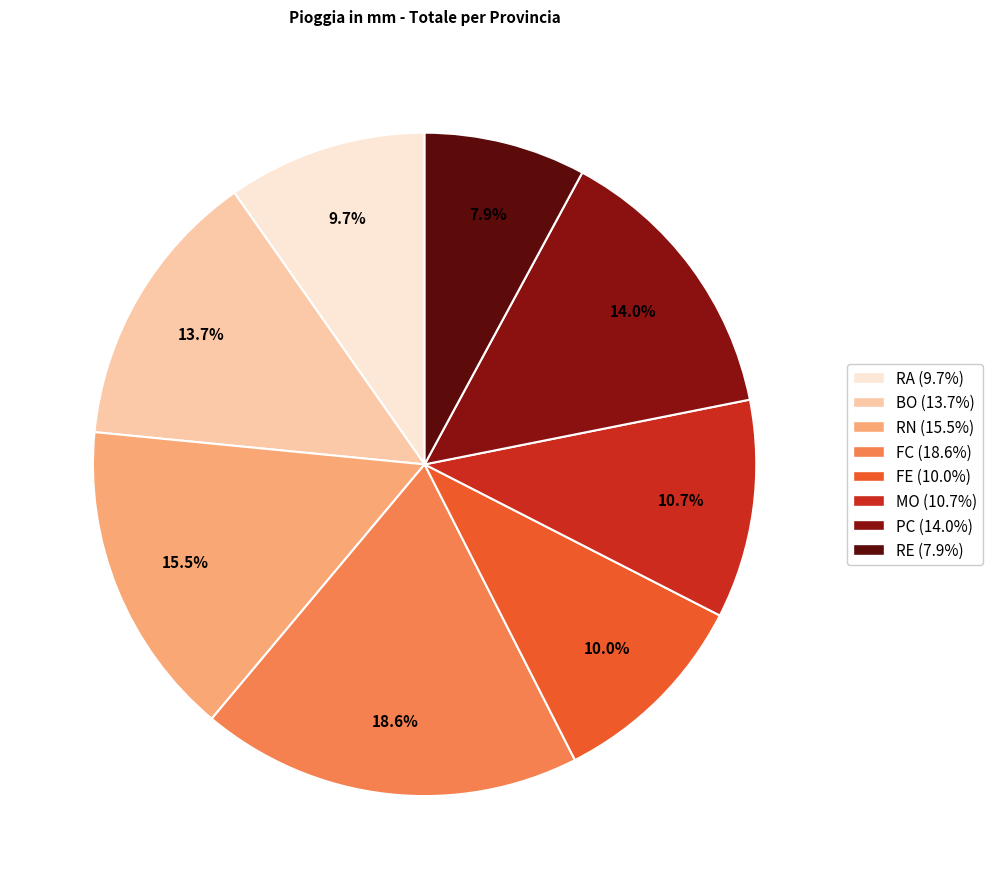

Do FC and PC together represent more than half of the pie?

No